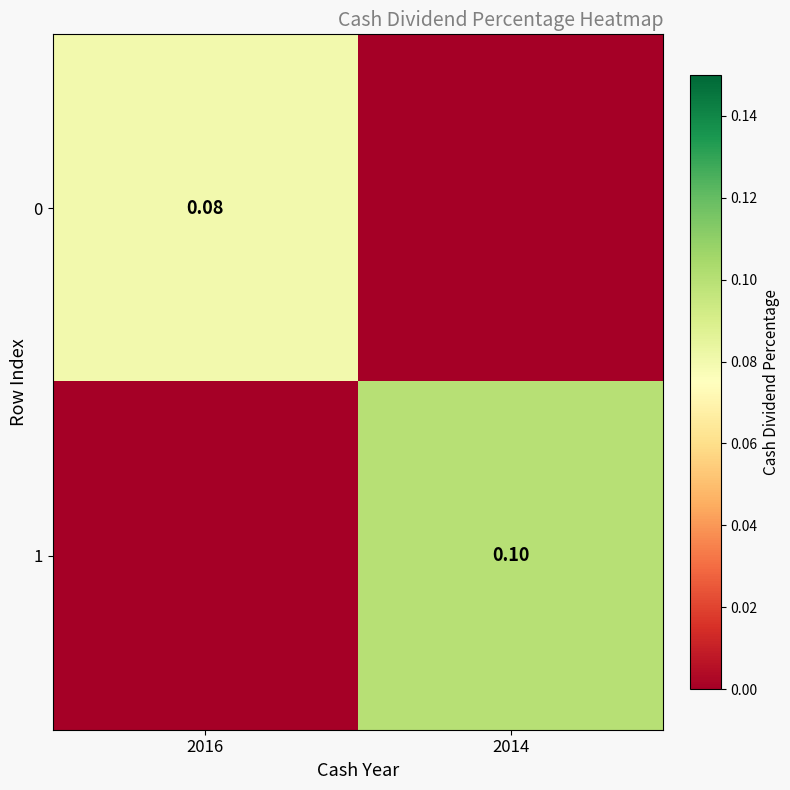

Is the value of 0 at 2014 greater than the value of 1 at 2016?

No